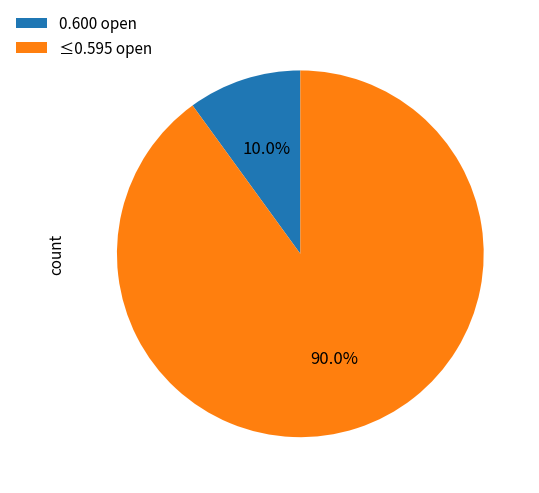

To the nearest percent, what is the difference between the largest and smallest slice percentages?

80%